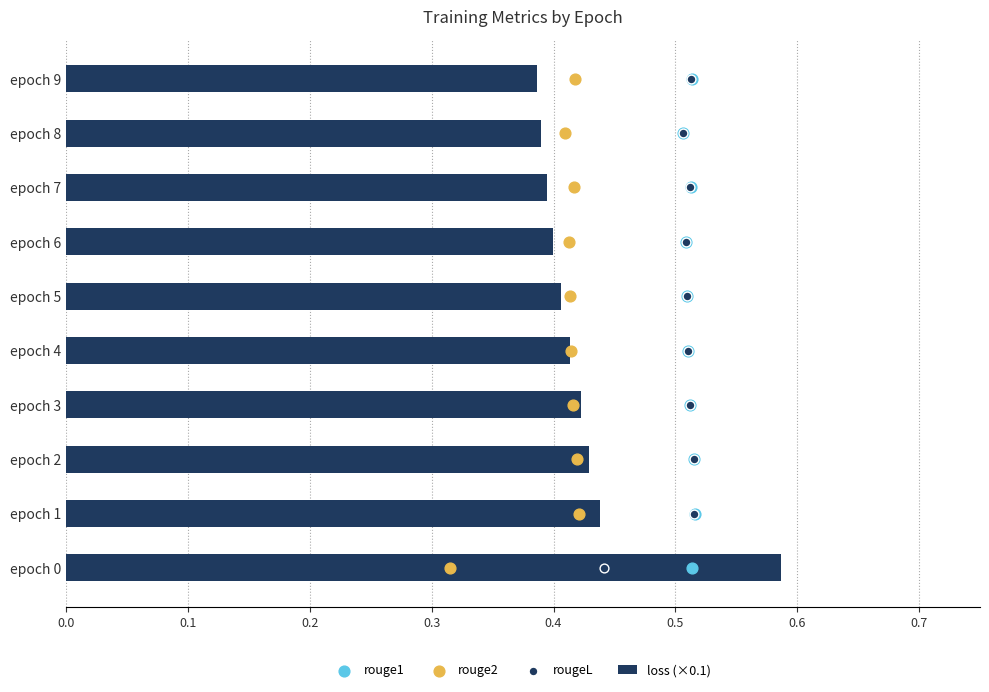

The loss (×0.1) series shows 0.4 at epoch 6. True or false?

True